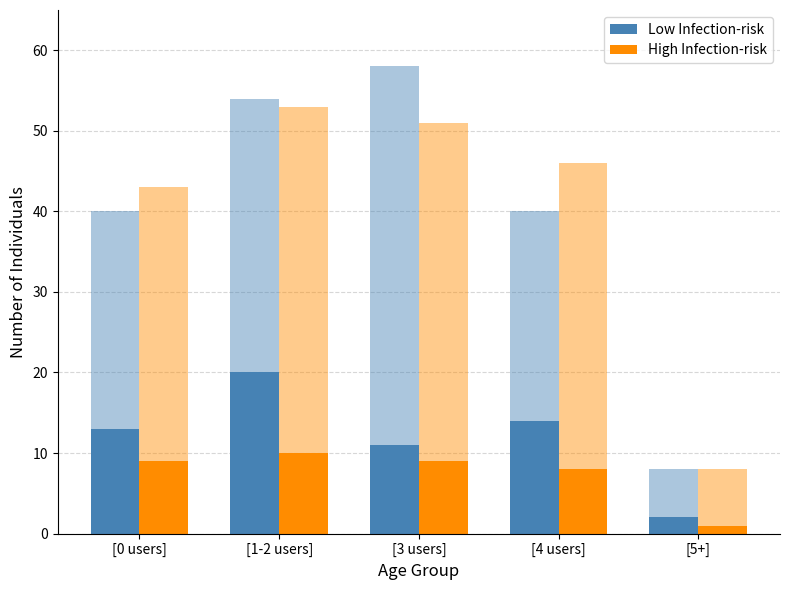

Rank the series by their maximum value, from lowest to highest.

High Infection-risk, Low Infection-risk